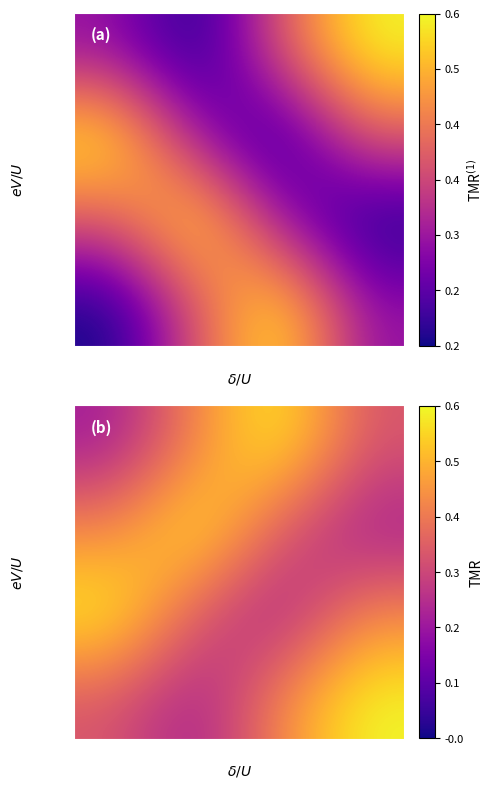

The value of 0.1793 at -0.0411 is 0.1. True or false?

False